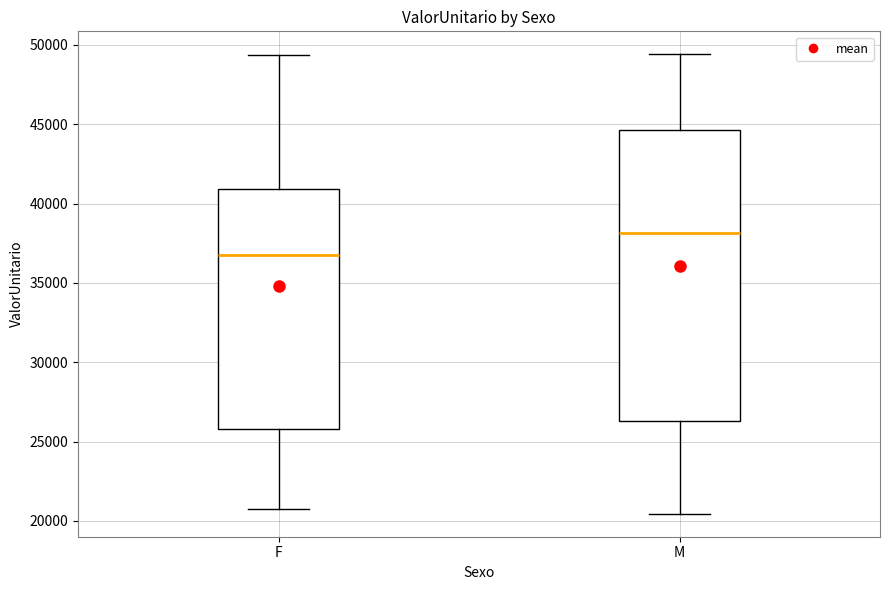

Where does the lower whisker of the box for F end on the y-axis? The values are not printed on the chart, so give them approximately, as read against the axis.

20500